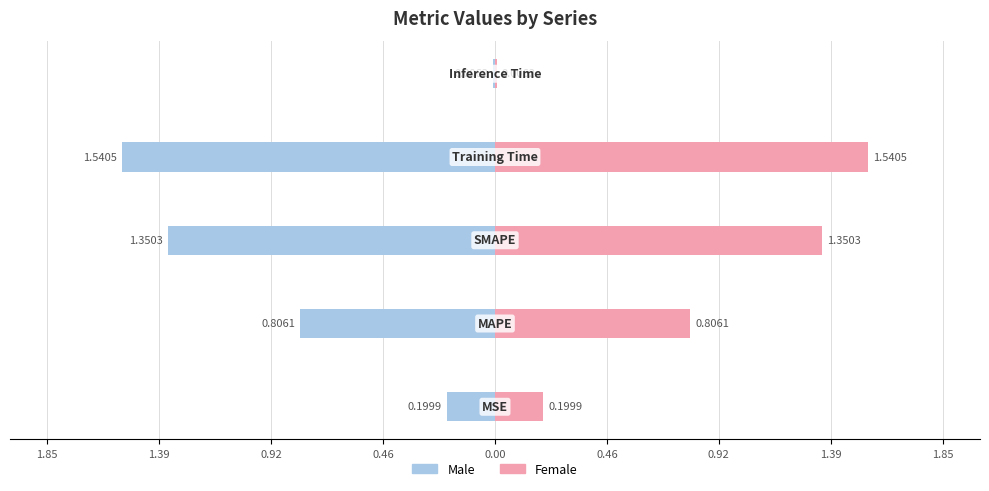

Count the number of data series in this chart.

2